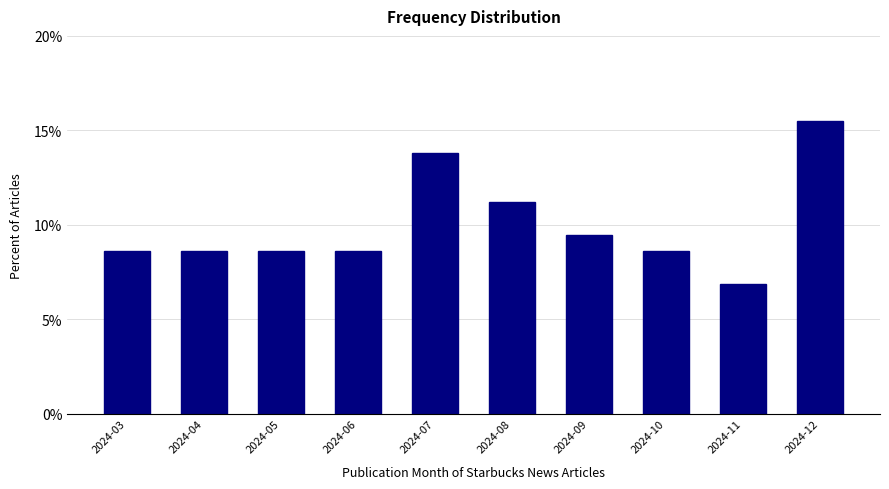

Reading left to right, transcribe all the data shown in this chart.

2024-03=8.6	2024-04=8.6	2024-05=8.6	2024-06=8.6	2024-07=13.8	2024-08=11.2	2024-09=9.5	2024-10=8.6	2024-11=6.9	2024-12=15.5